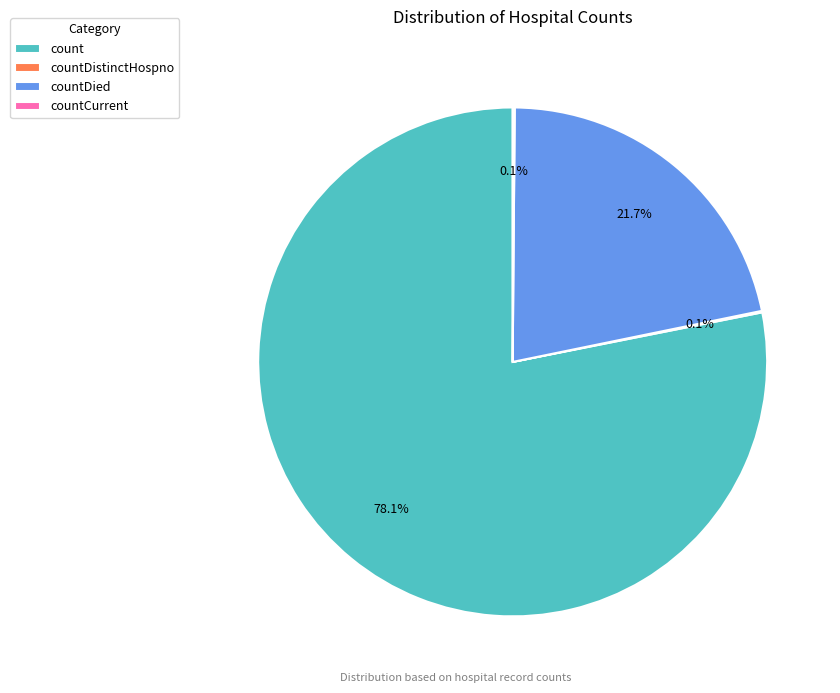

Which slice is the largest?

count